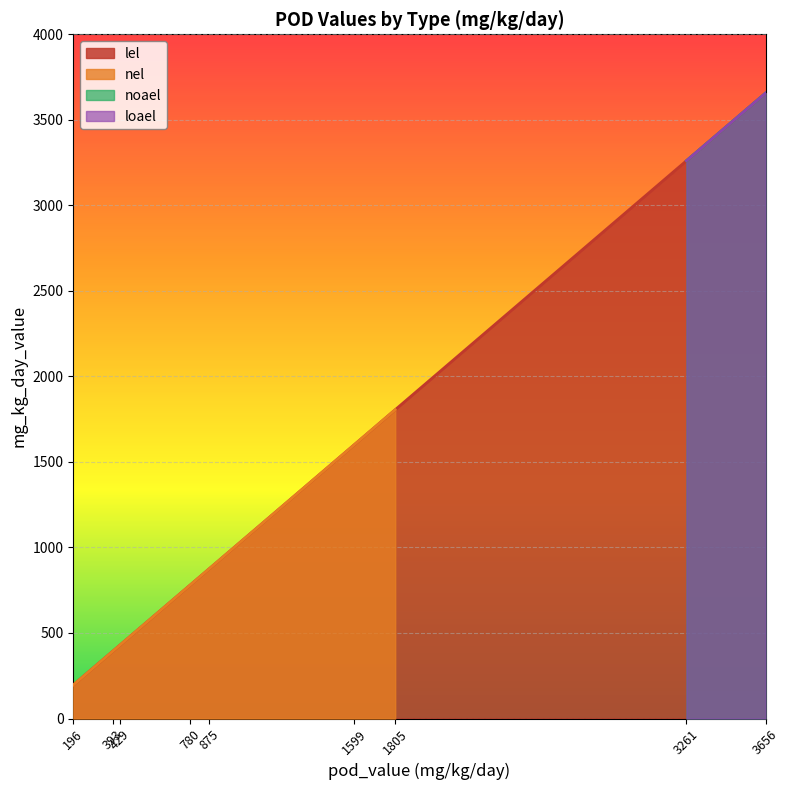

Read the loael value at 780, to the nearest 10.

3260